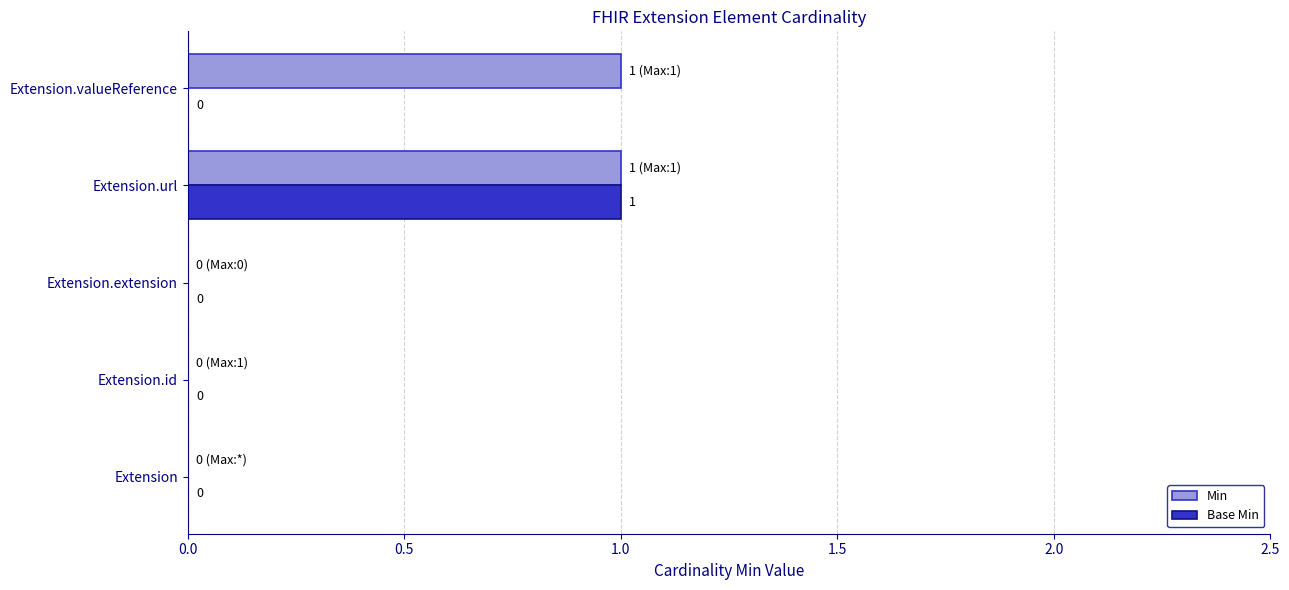

The value of Min at Extension.extension is 0. True or false?

True